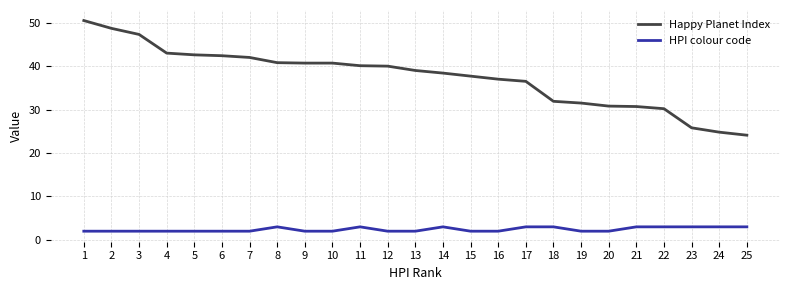

Does the chart display data point markers on the line(s)?

No